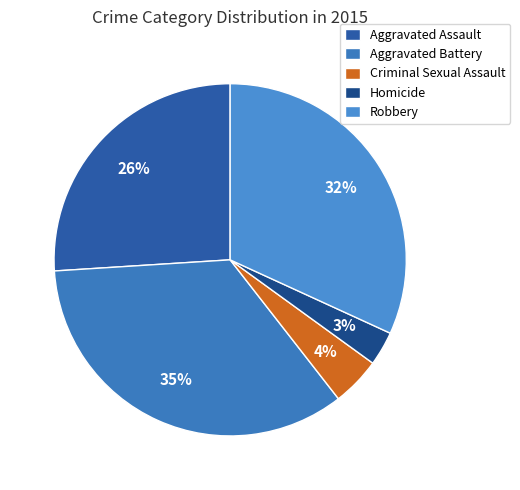

Do Aggravated Assault and Robbery together represent more than half of the pie?

Yes